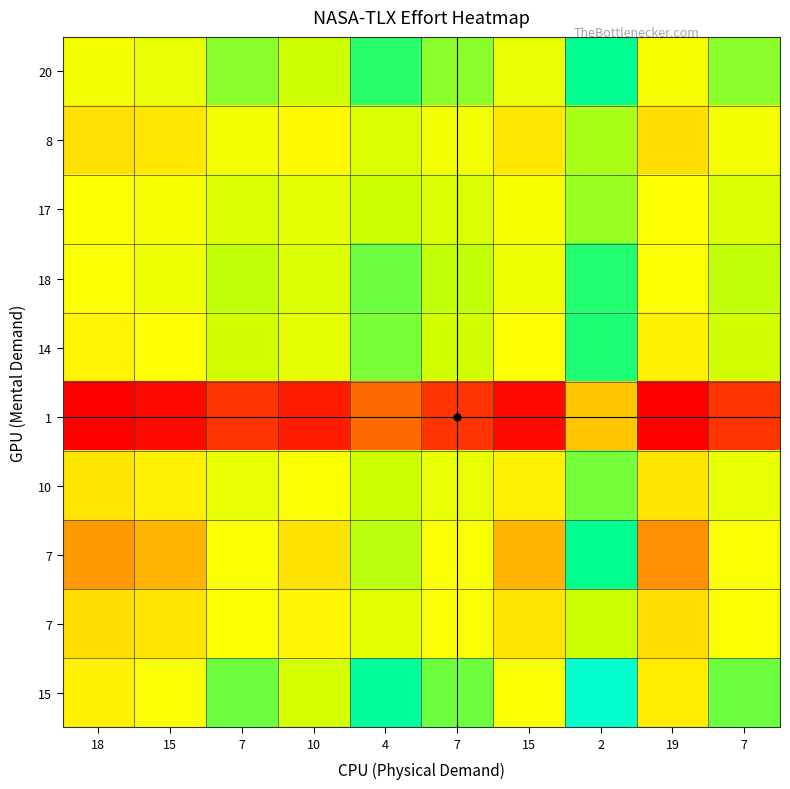

What is the smallest value displayed?

-17.1